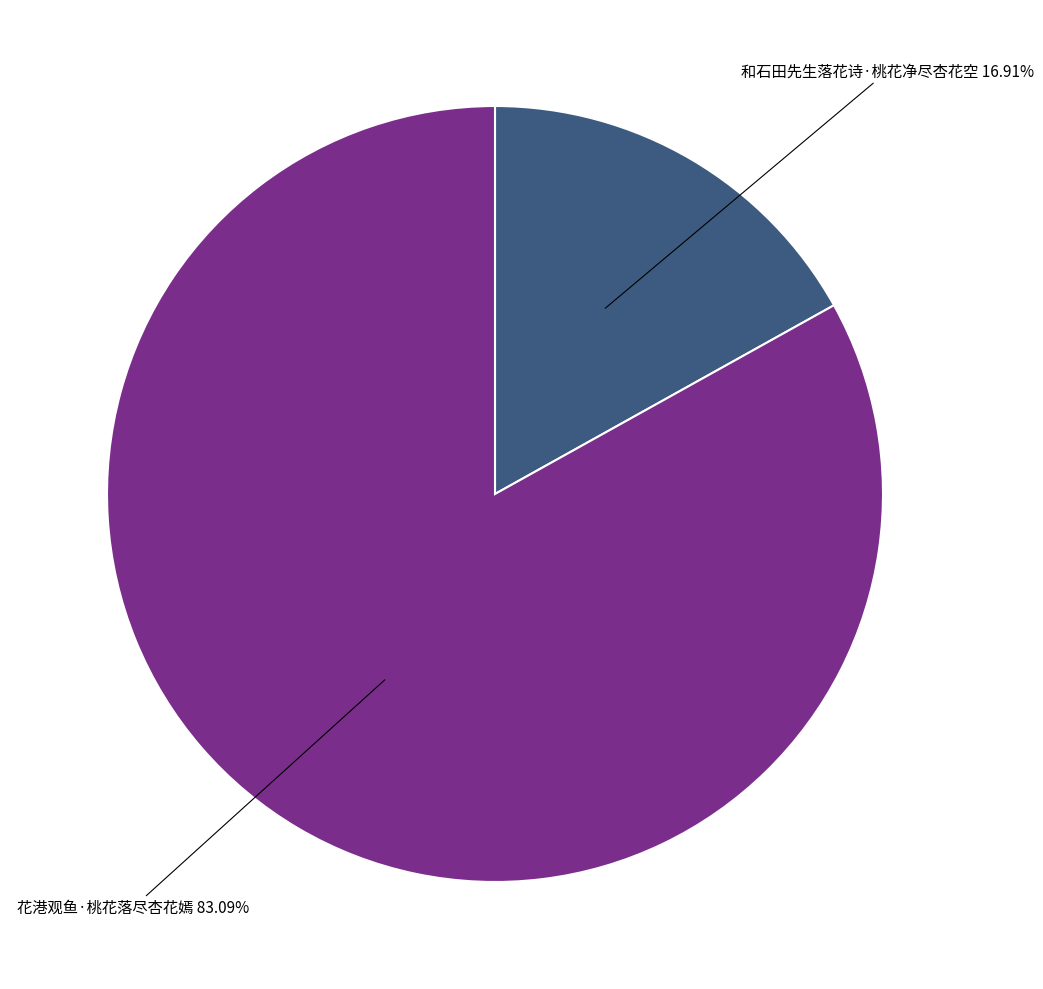

What percentage is the 花港观鱼·桃花落尽杏花嫣 slice, to the nearest percent?

83%